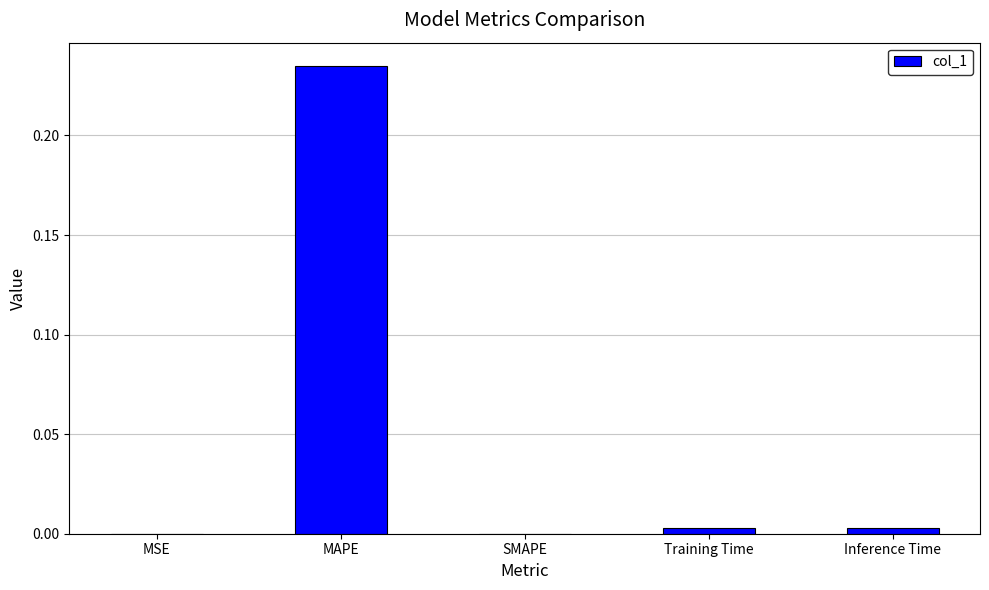

Is it true that the value at SMAPE is 0.0?

True